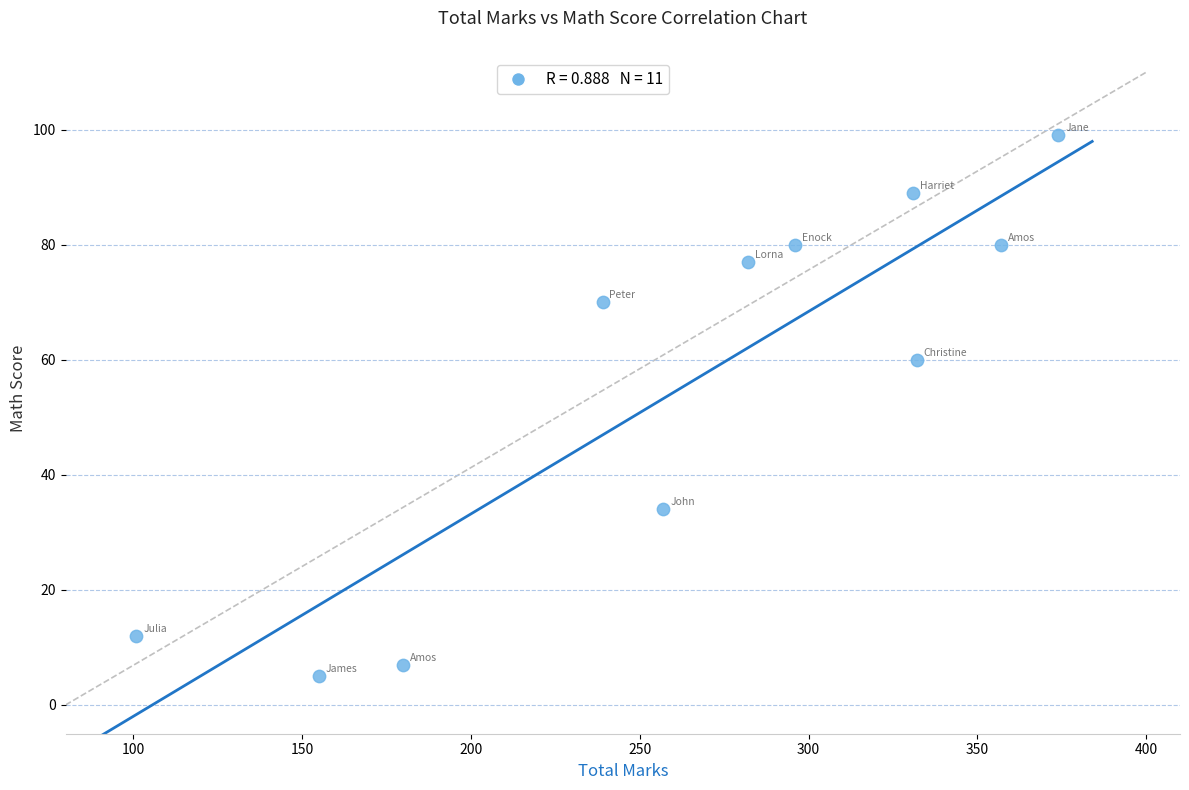

What Y value in the scatter plot is closest to 52?

60